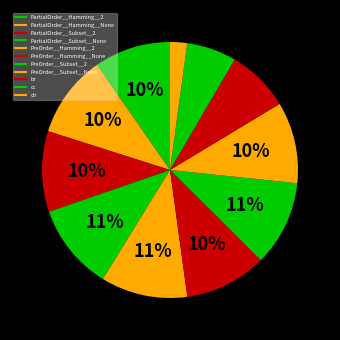

To the nearest percent, what percentage of the pie is PreOrder__Hamming__None?

10%